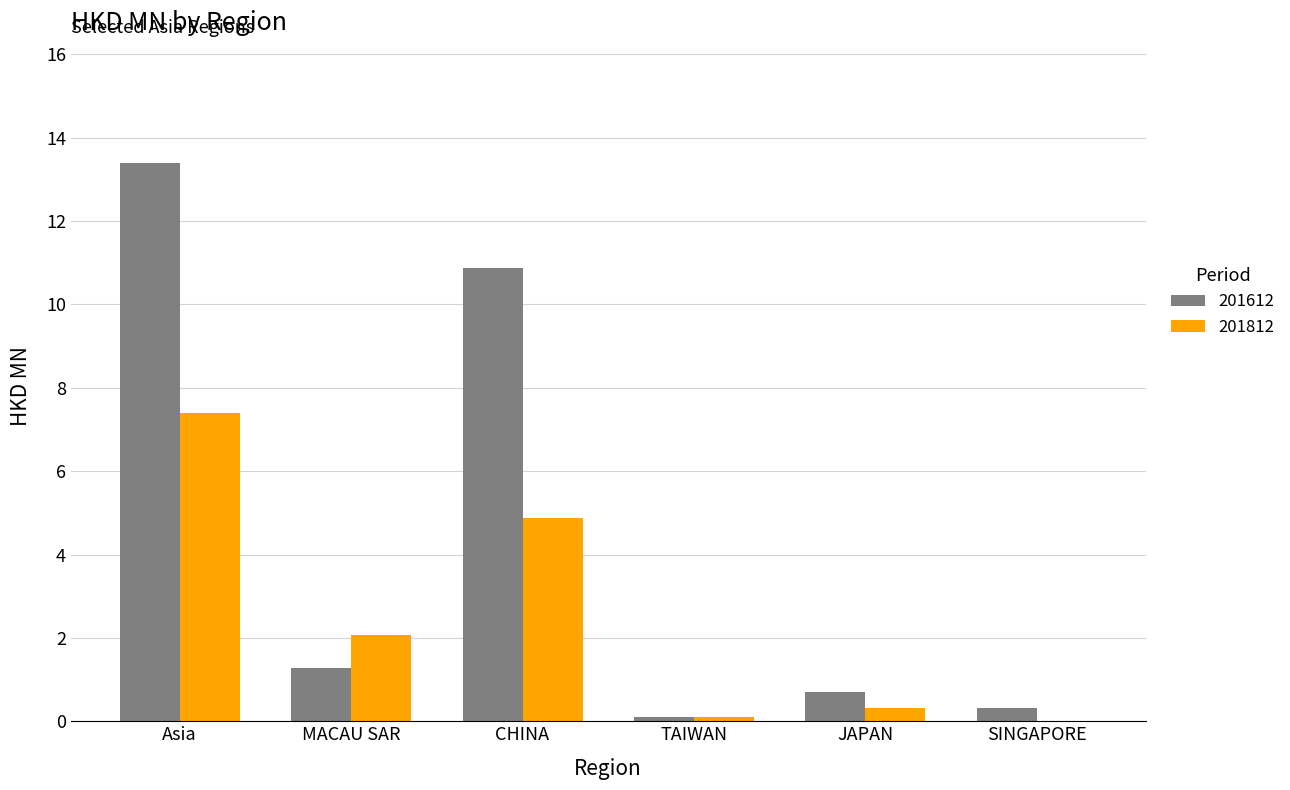

What value does the 201612 series have at JAPAN?

0.7